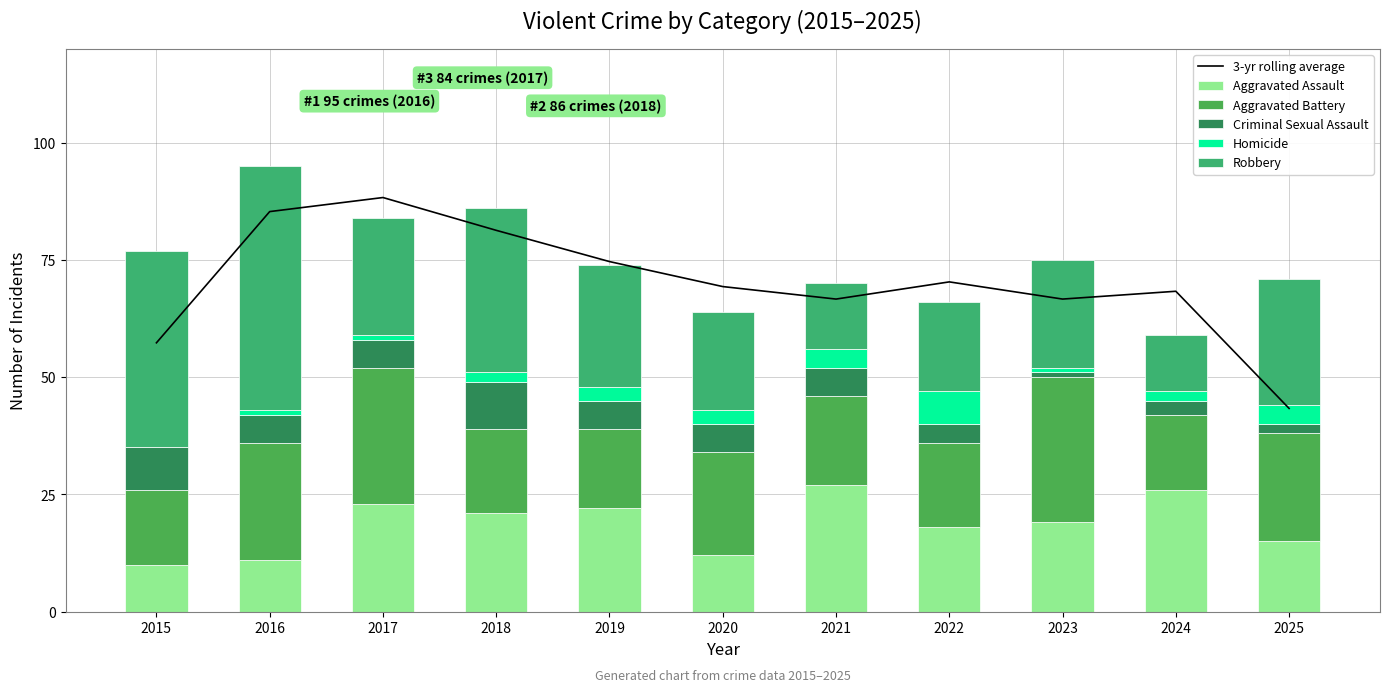

What is the greatest value displayed?

88.3